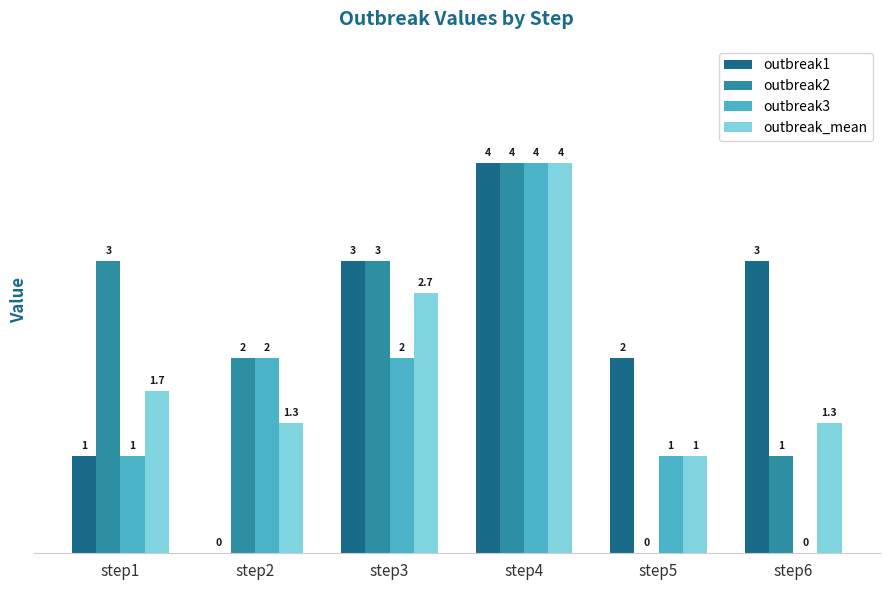

What is the total value across all series at step4?

16.0